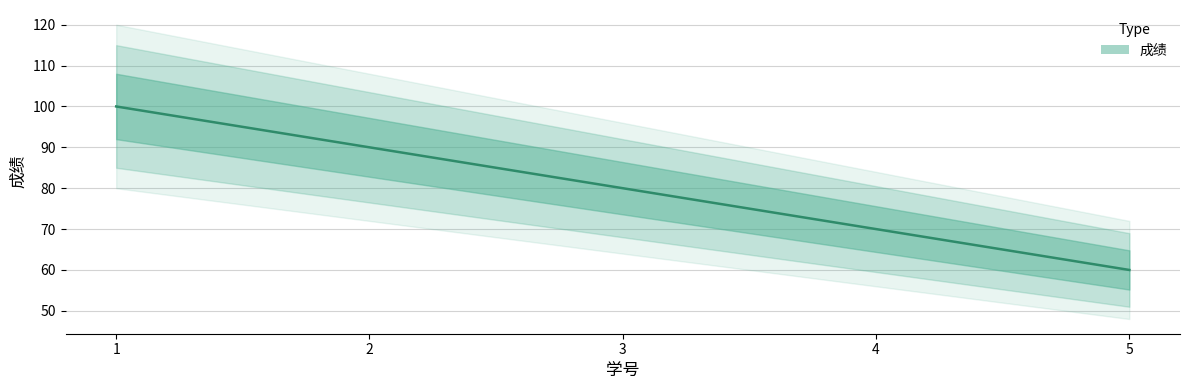

What is the smallest value displayed?

60